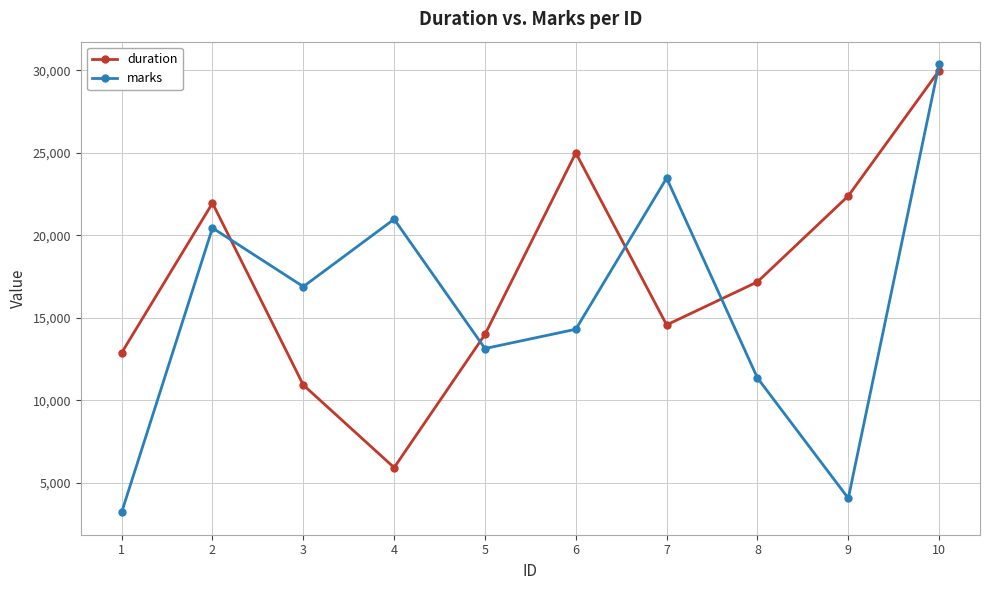

Does the chart have visible grid lines?

Yes